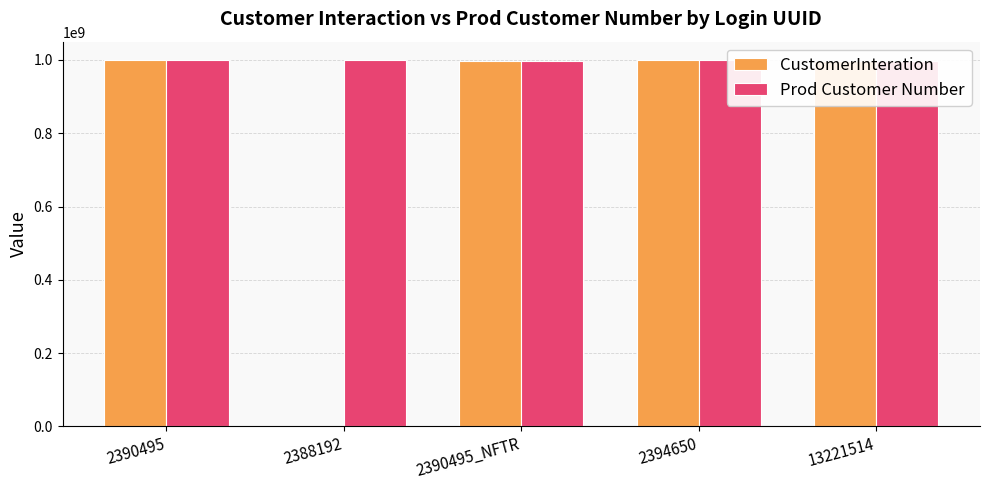

The value of Prod Customer Number at 13221514 is 565985190. True or false?

False